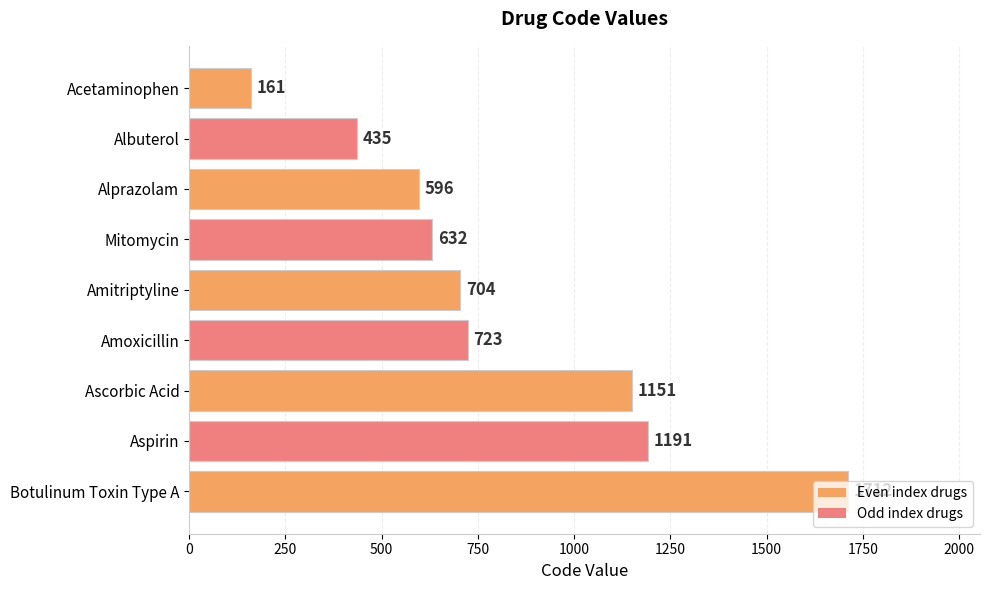

How many categories are shown in the chart?

9